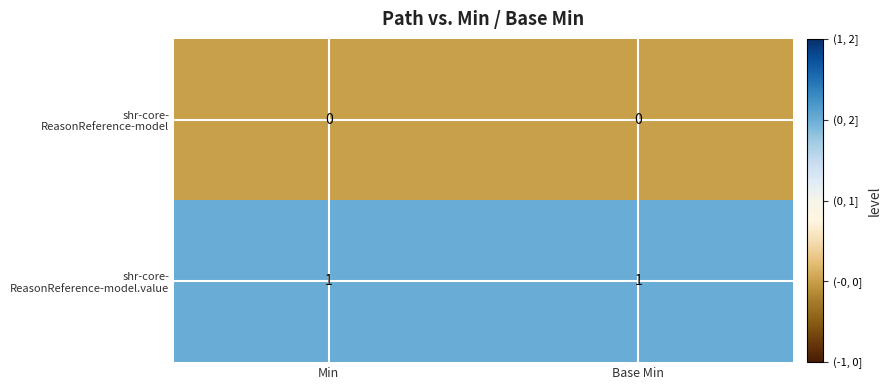

How many categories are shown in the chart?

2